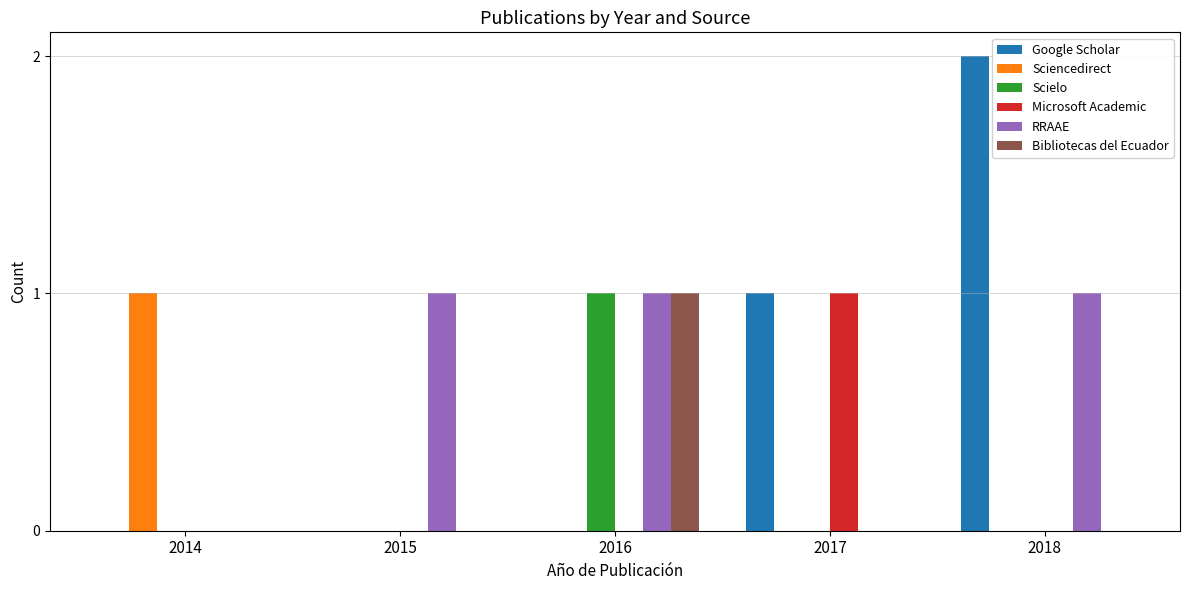

How many series are shown in this chart?

6